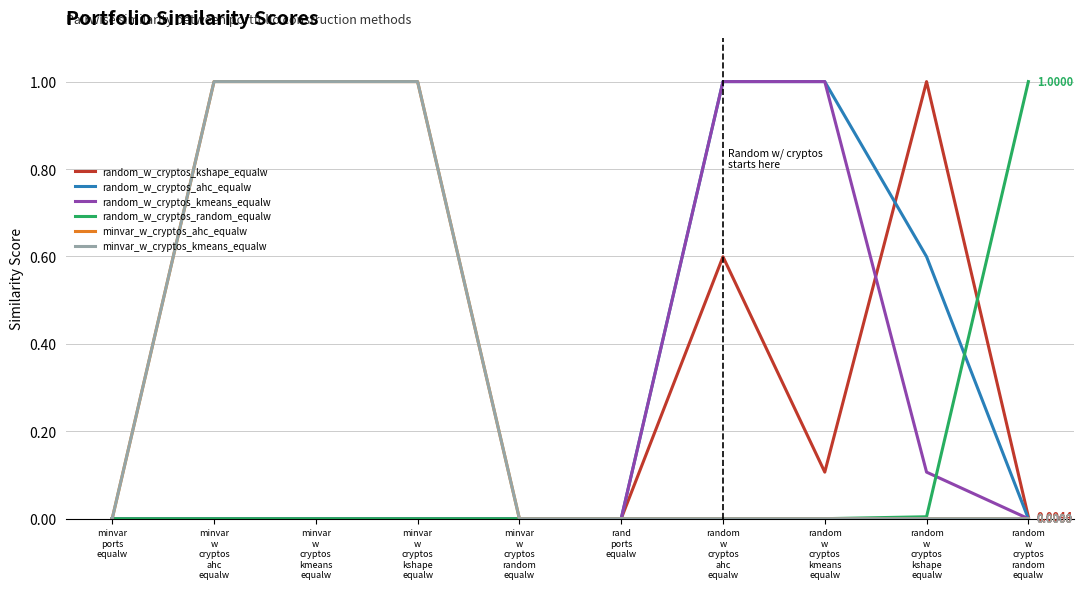

At how many categories does at least one series exceed 0?

7